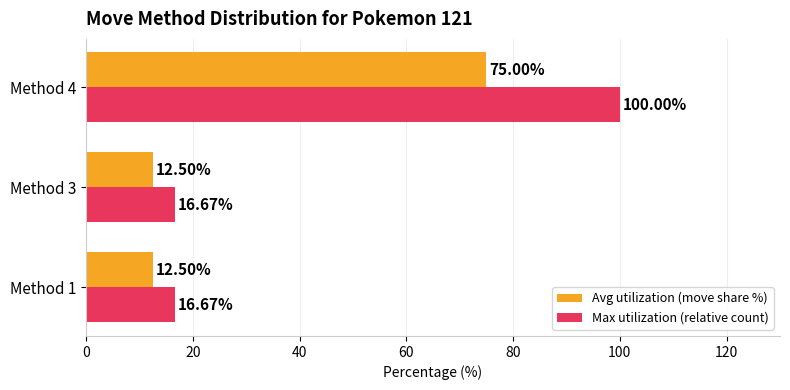

At Method 3, list the series in order from largest to smallest.

Max utilization (relative count), Avg utilization (move share %)